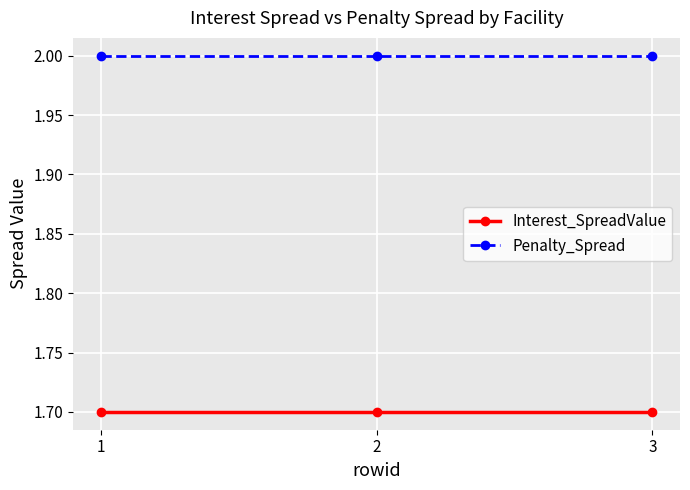

What is the minimum value shown in the chart?

1.7